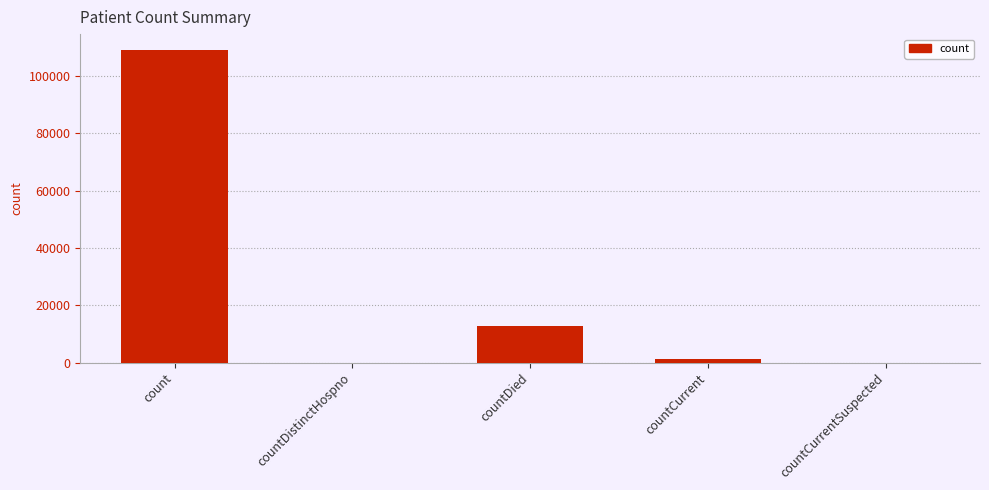

Approximately how many times larger is the value at countDied compared to countCurrent?

9.2